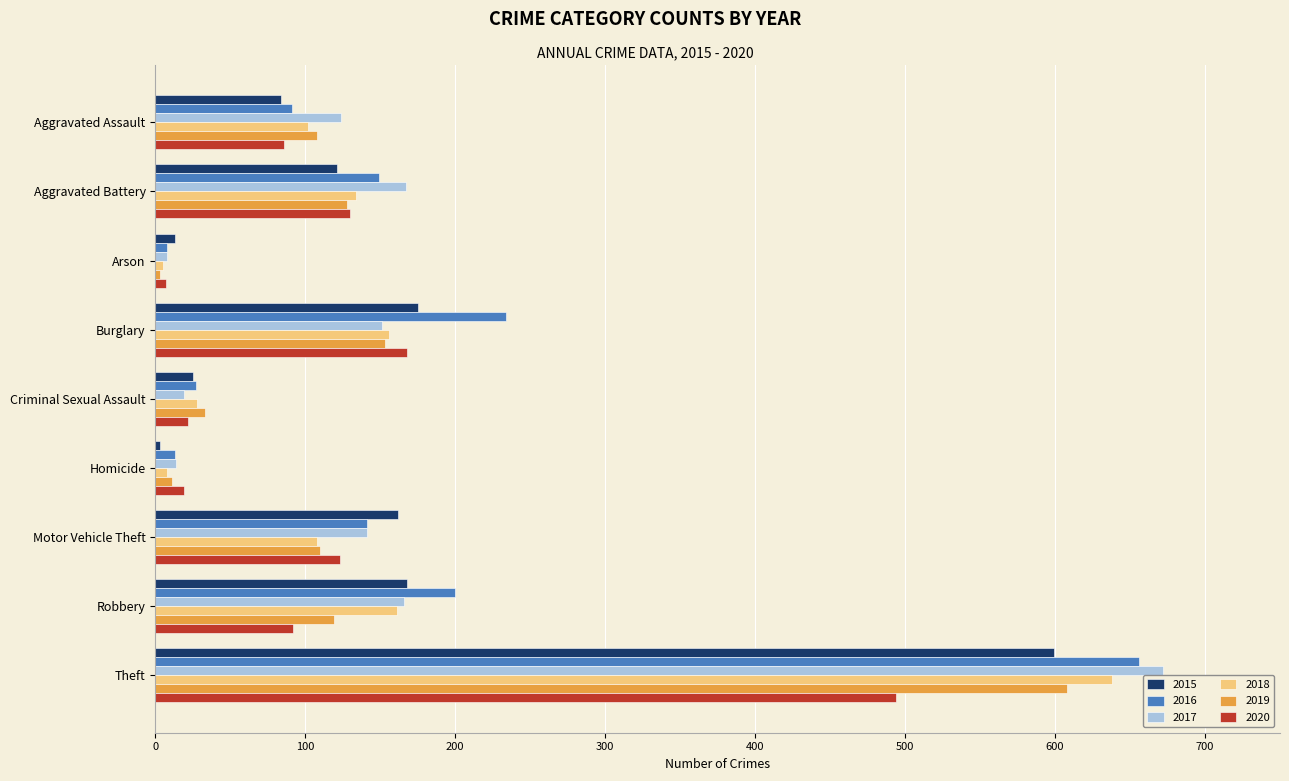

The value of 2016 at Homicide is 13. True or false?

True